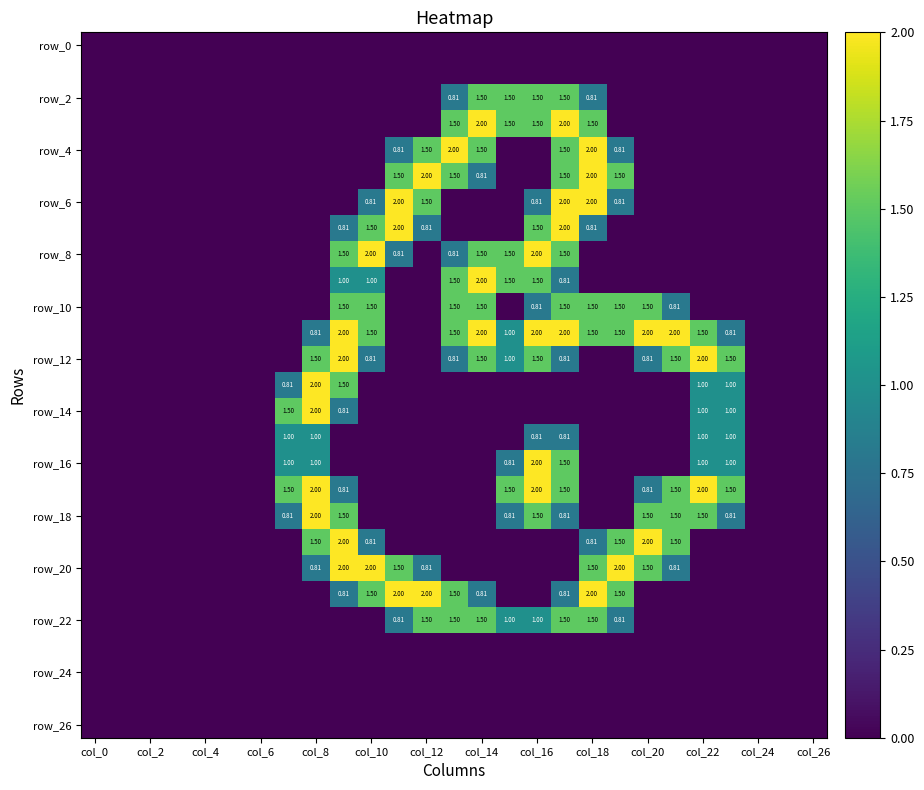

What is the difference between the second highest and second lowest values in the row_14 series?

1.5